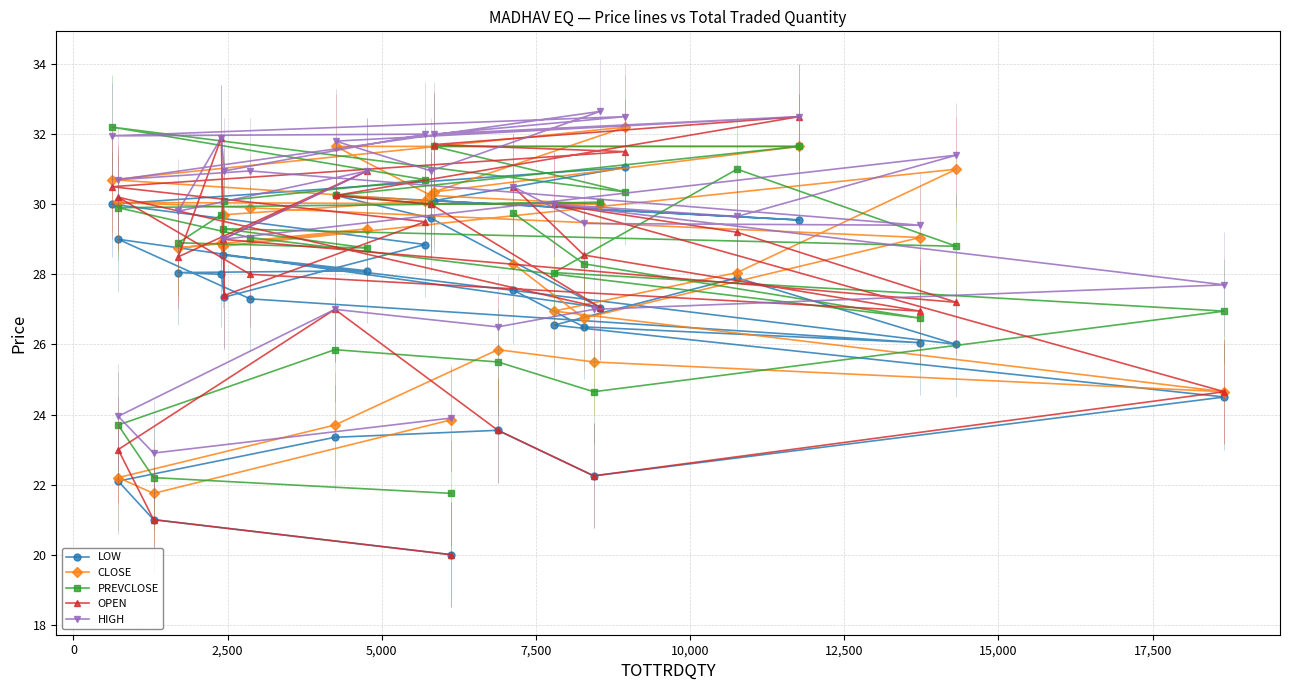

True or false: OPEN and LOW intersect in this chart.

False